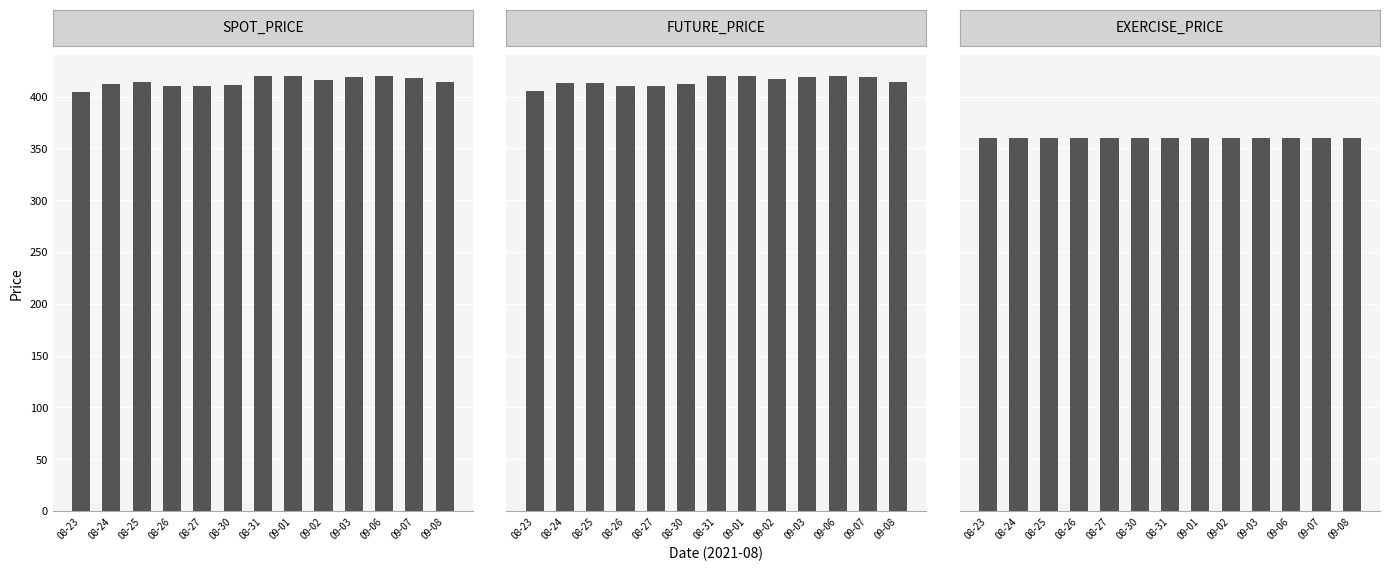

What is the label of the 11th bar from the left?

09-06